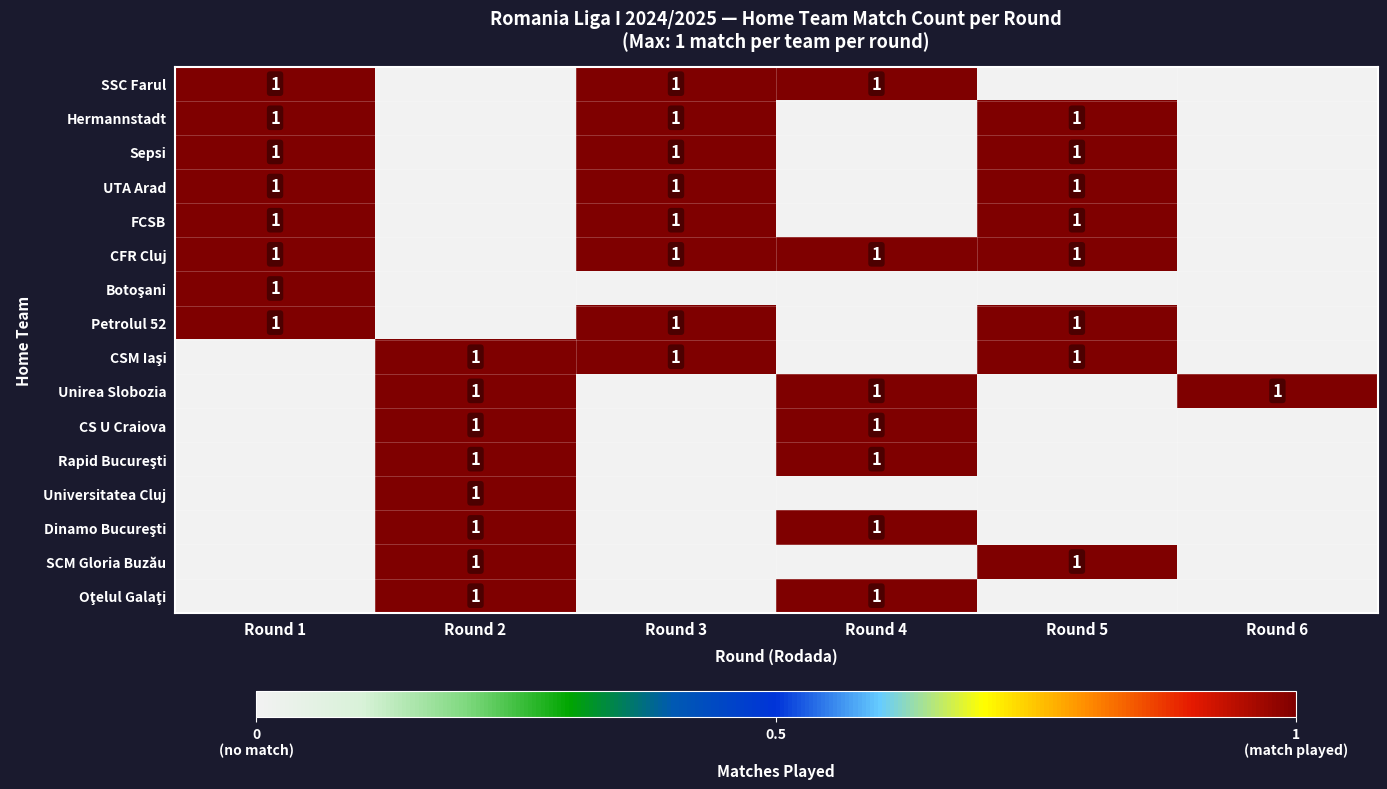

Is it true that SSC Farul equals 0 at Round 3?

False